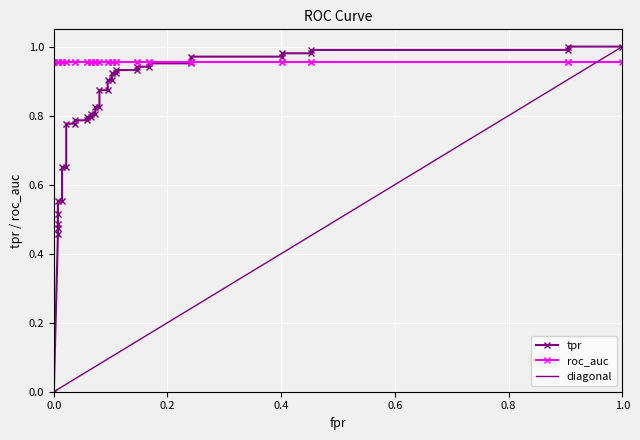

What is the difference between the fpr values at 33 and 5?

0.4